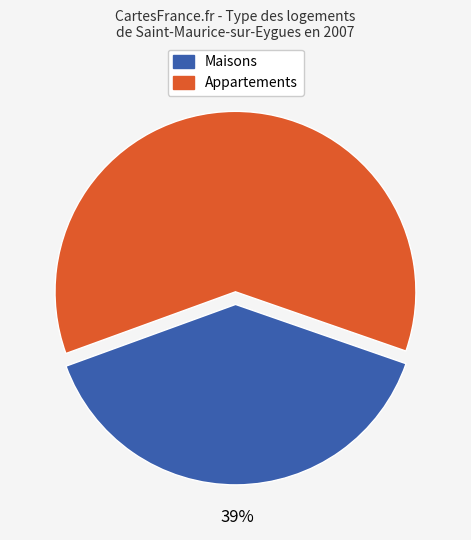

Is there a majority slice in this chart?

Yes